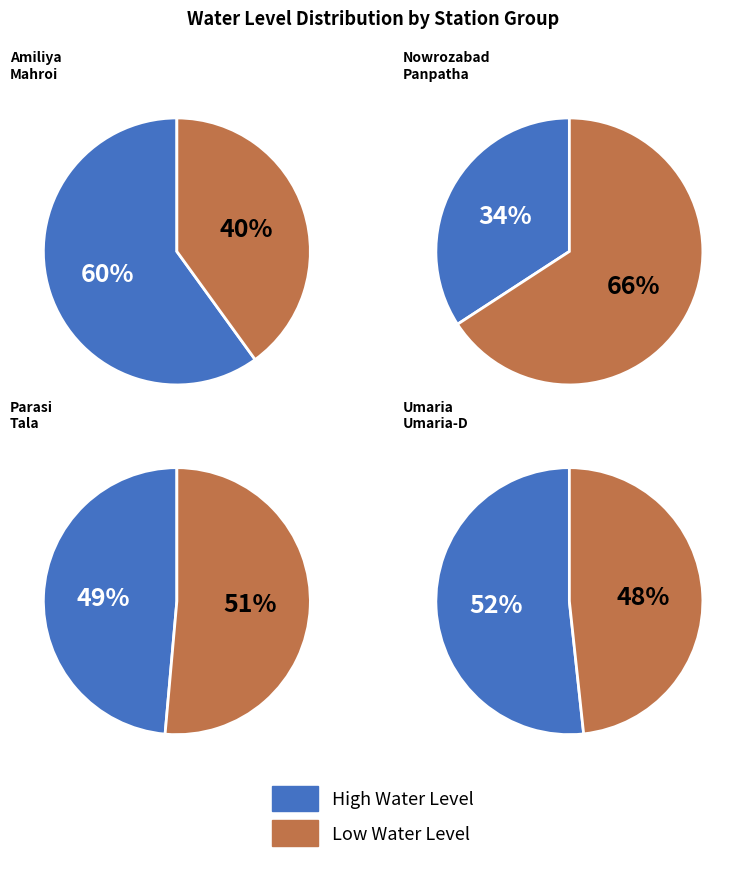

How many segments does this pie chart have?

8